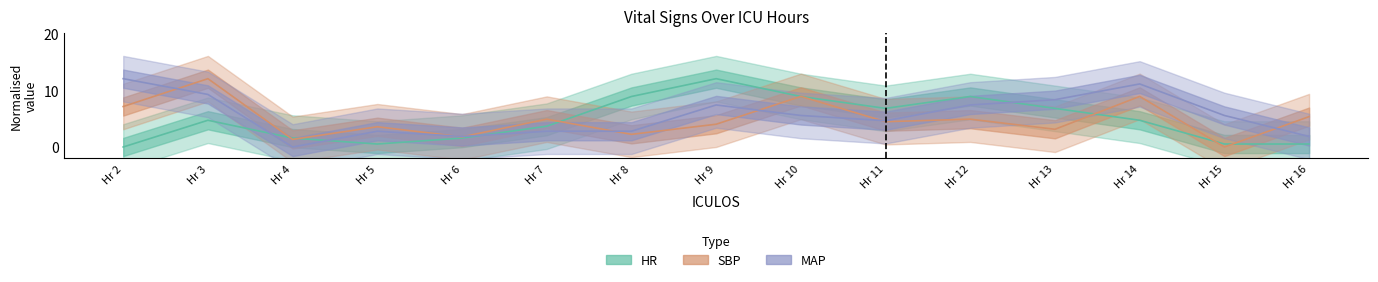

Reading left to right, transcribe all the data shown in this chart.

HR: 0.0	4.7	1.6	0.5	1.6	3.7	8.9	12.0	8.9	6.8	8.9	6.8	4.7	0.5	0.5
SBP: 7.1	12.0	1.3	3.6	1.8	4.9	2.2	4.0	8.9	4.4	4.9	3.1	8.9	0.0	5.3
MAP: 12.0	9.2	0.0	2.8	1.8	2.8	2.8	7.4	5.5	4.6	7.4	8.3	11.1	5.5	1.8